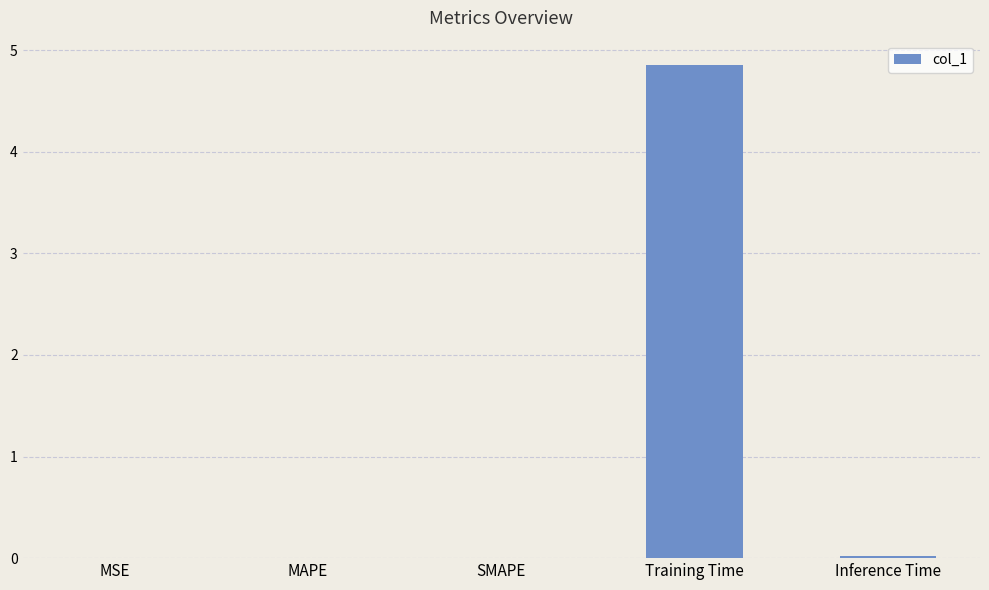

Read the value at Training Time.

4.9